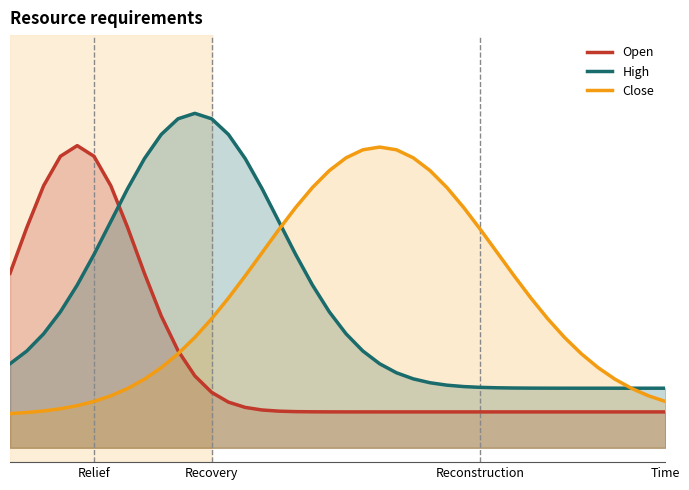

Rank the series at 30 from highest to lowest value.

Close, High, Open